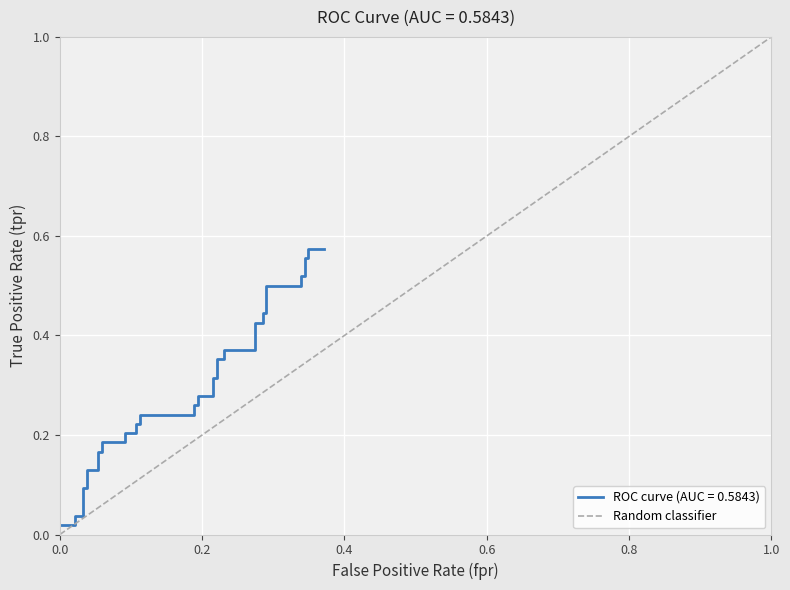

The value at 0.2 is 1. True or false?

False